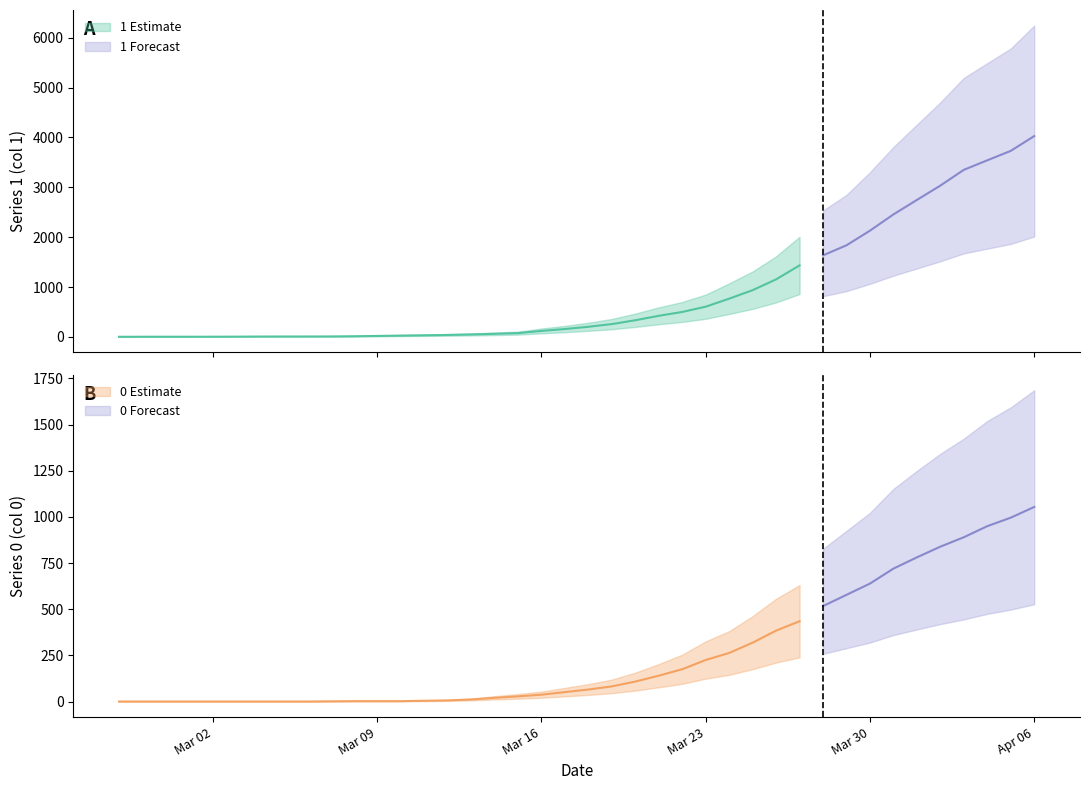

What position from the right is 2020-03-21?

17